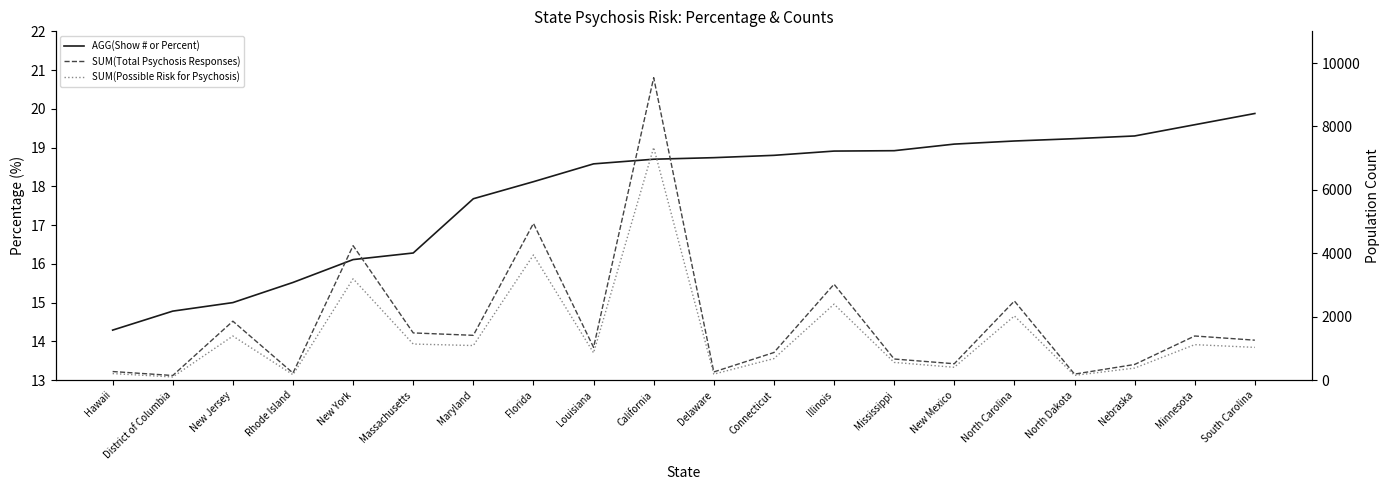

What is the label of the 2nd point from the left?

District of Columbia